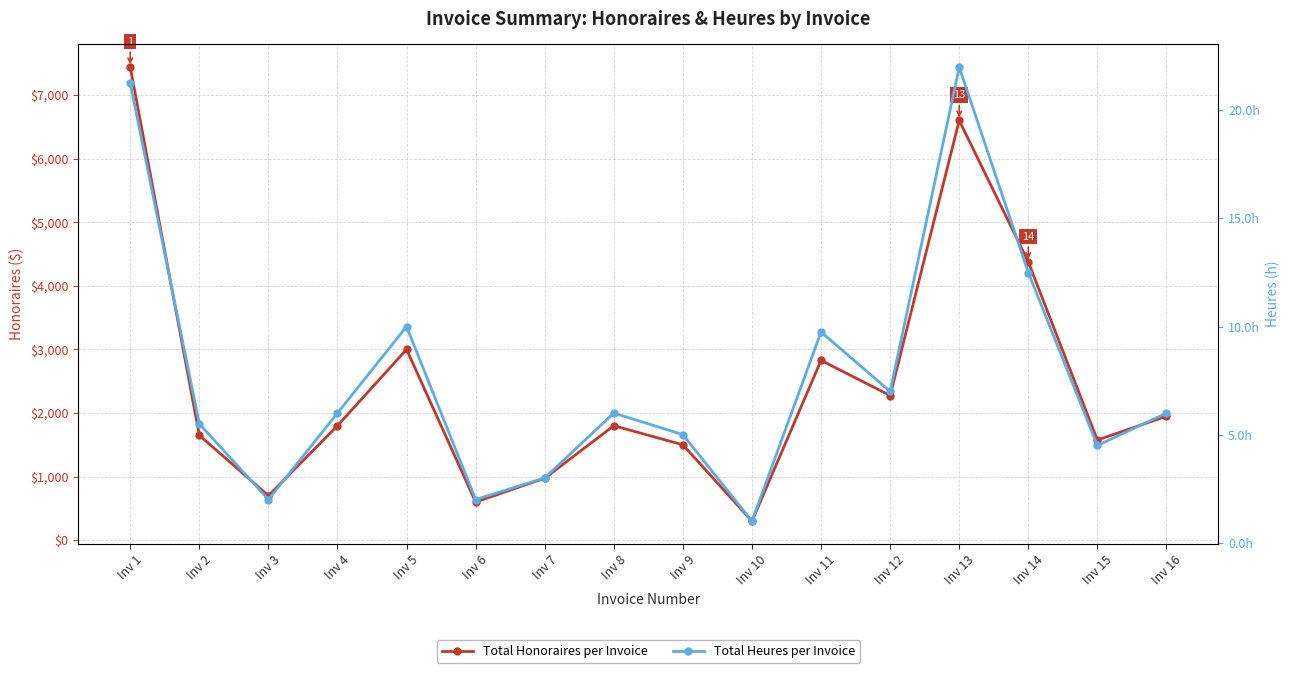

True or false: Total Honoraires per Invoice and Total Heures per Invoice cross at least once.

False